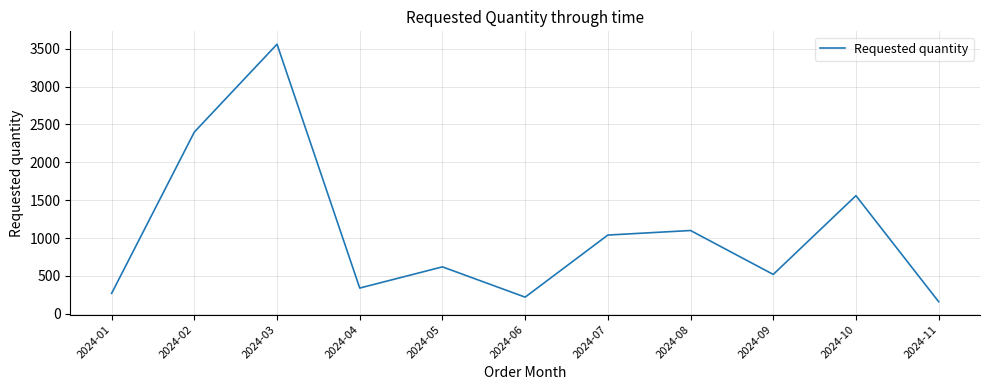

What is the sum of all values?

11790